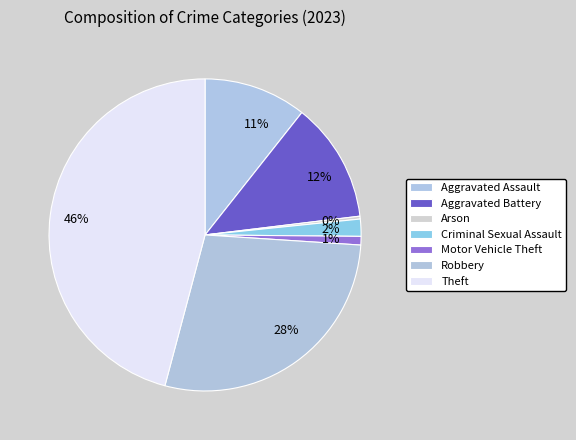

Is it true that Aggravated Assault is 11% of the pie?

True